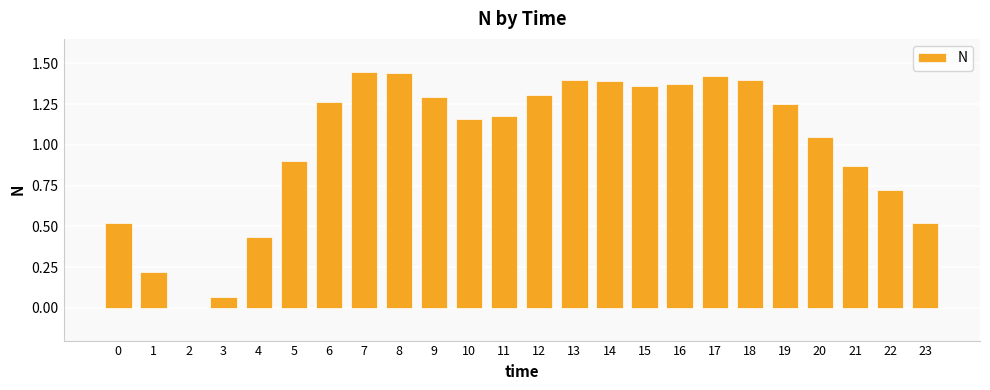

How many data points does each series have?

24